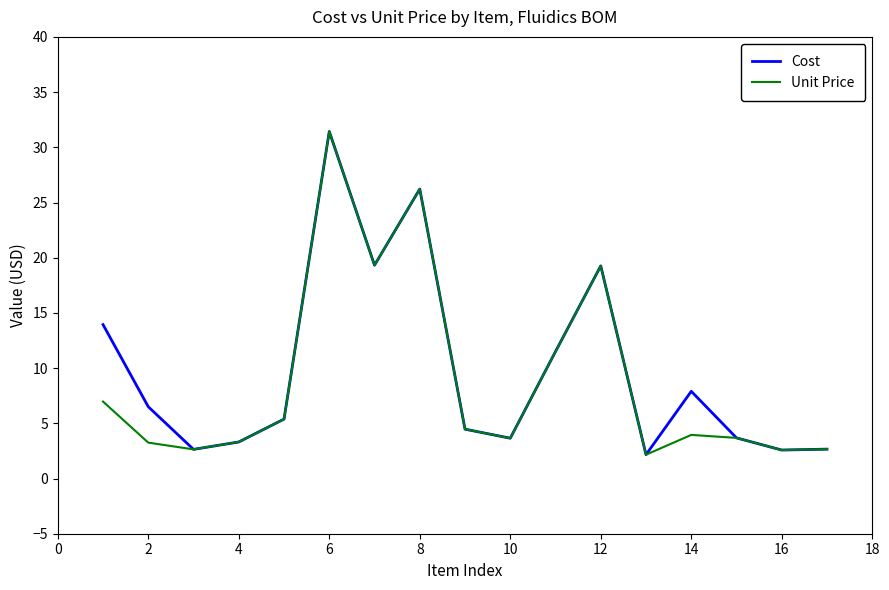

What is the maximum value shown in the chart?

31.4